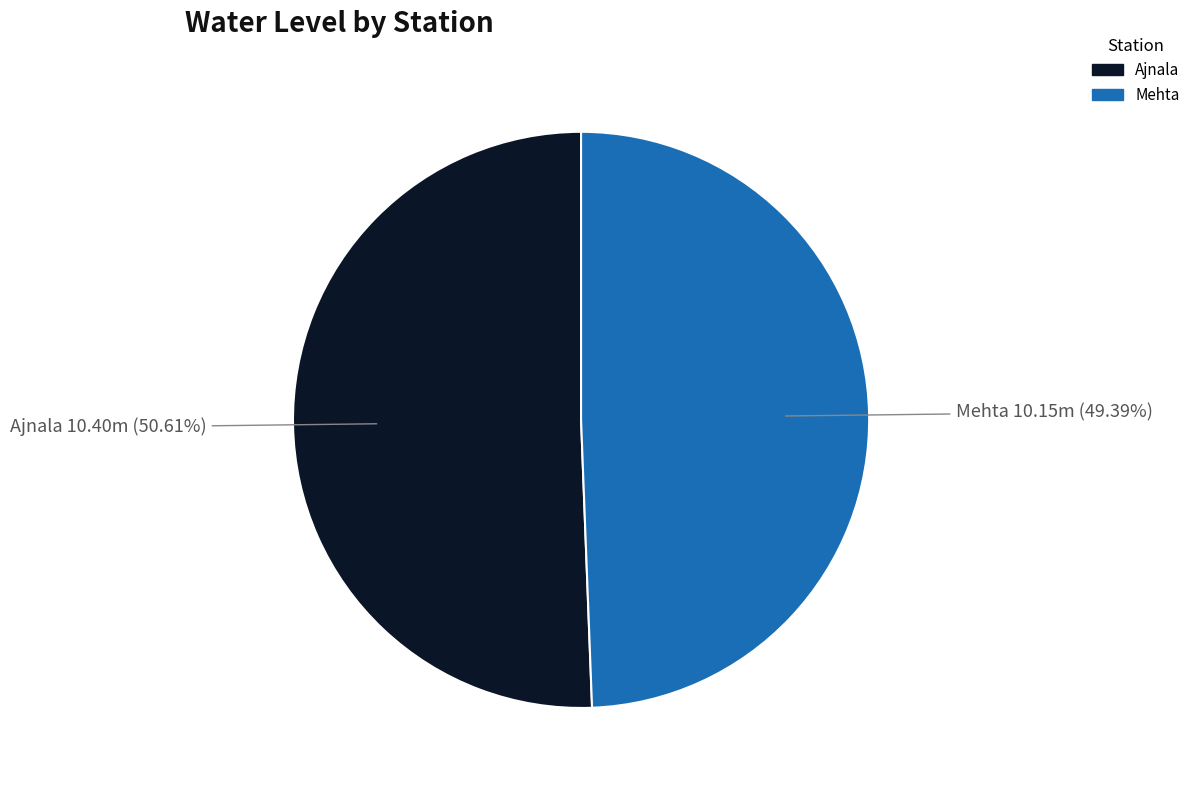

How many slices are in this pie chart?

2